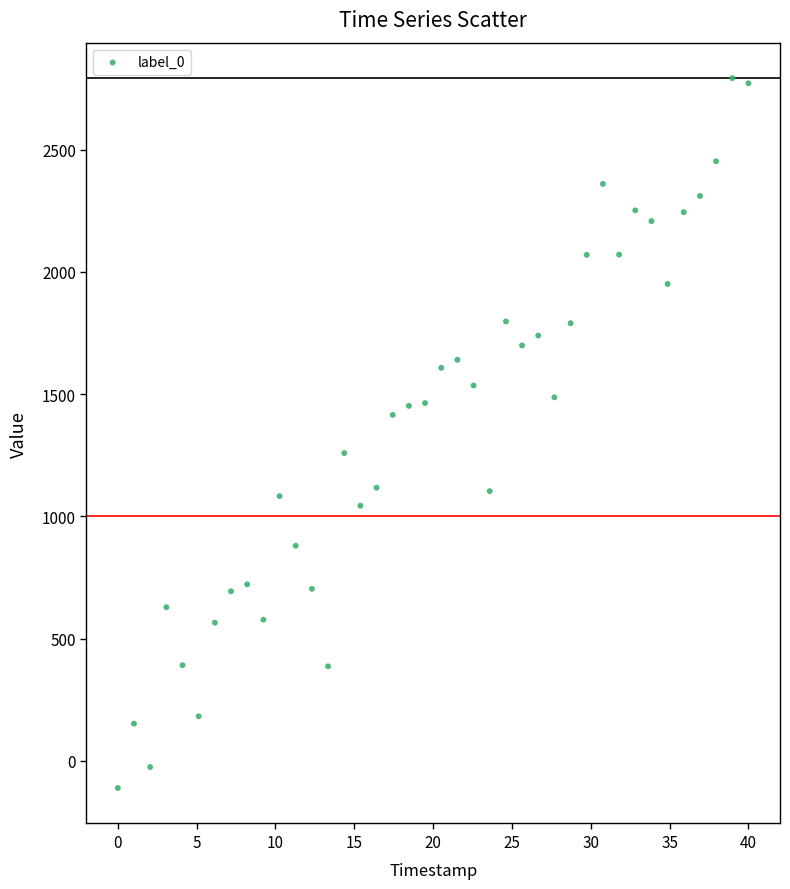

What is the range of X values (max minus min)?

40.0